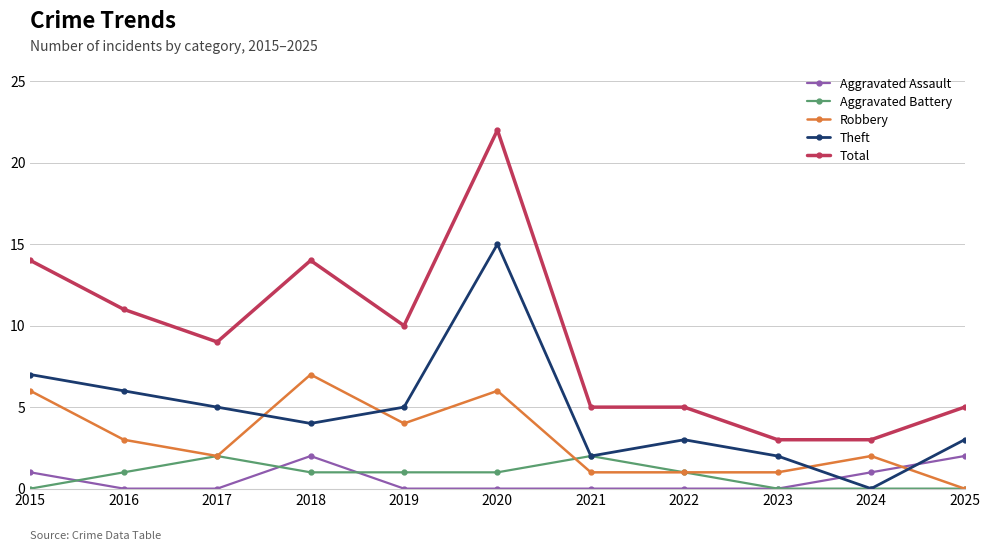

What is the average value of the Aggravated Battery series?

1